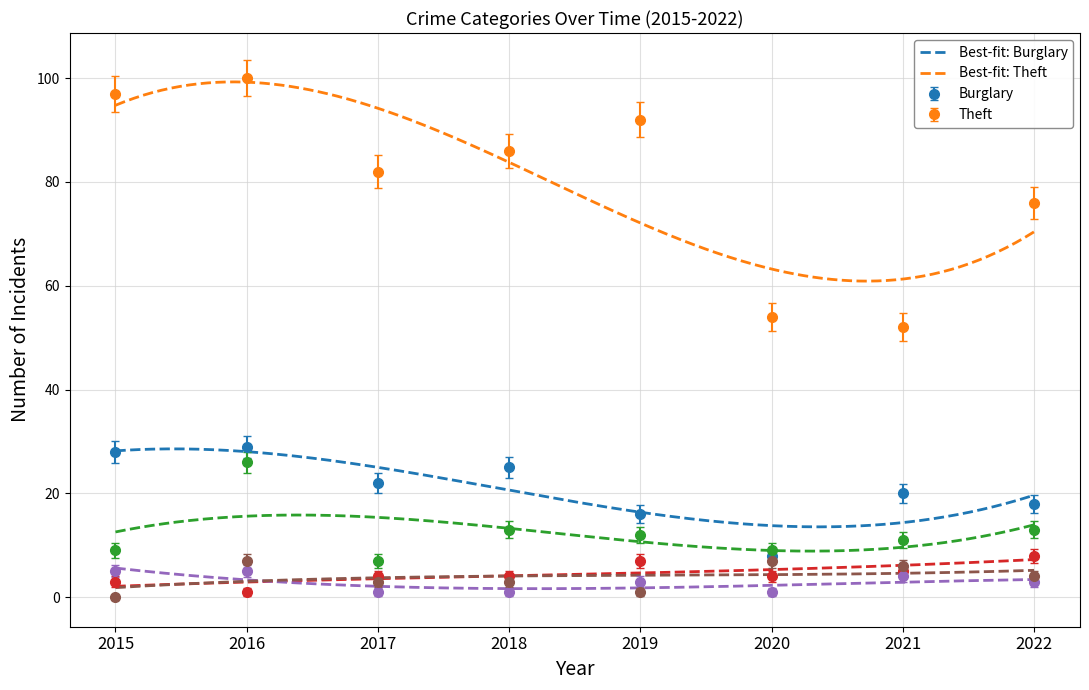

Where is the first local minimum for Aggravated Assault?

2016